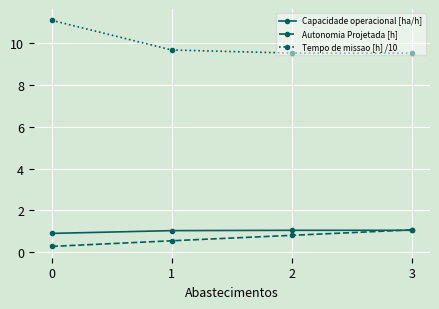

What is the average value of the Autonomia Projetada [h] series?

0.7